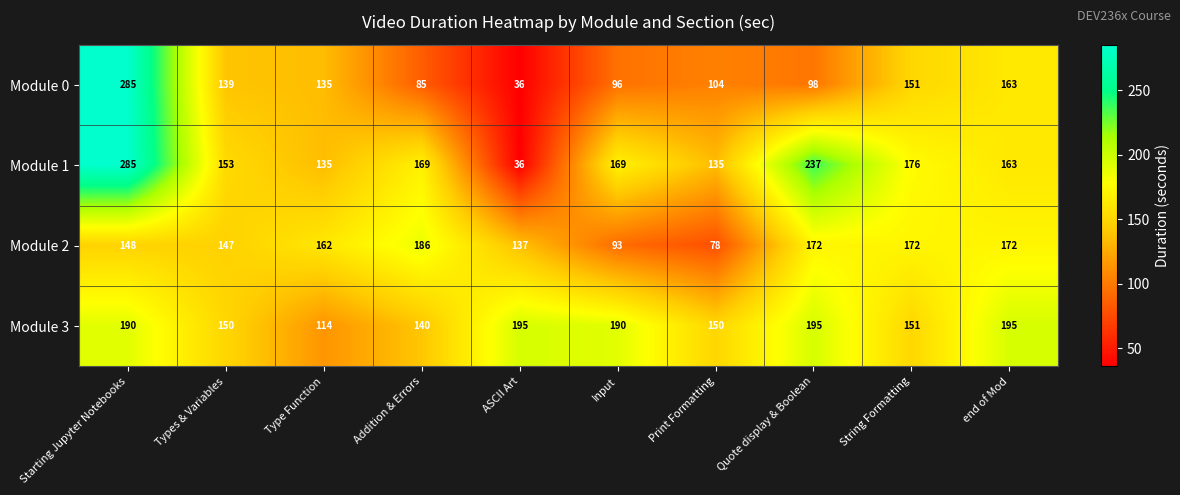

What is the greatest value displayed?

285